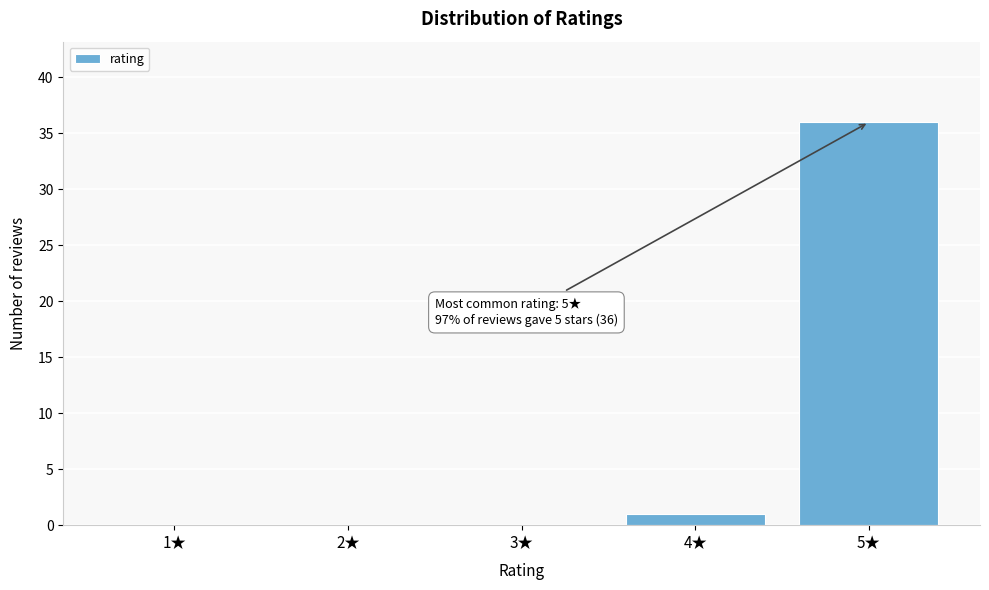

Reading left to right, list all the values displayed in this chart.

1★=0	2★=0	3★=0	4★=1	5★=36